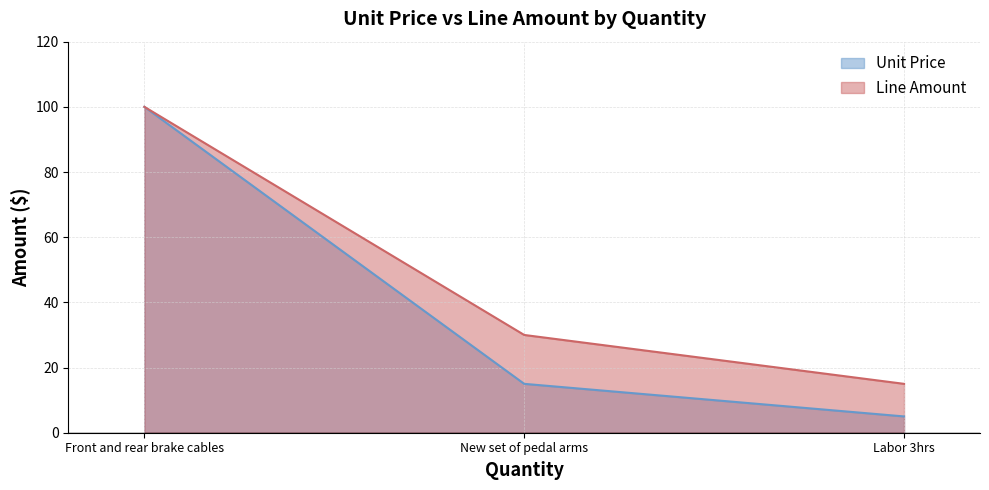

Rank the categories by Unit Price value from highest to lowest.

Front and rear brake cables, New set of pedal arms, Labor 3hrs